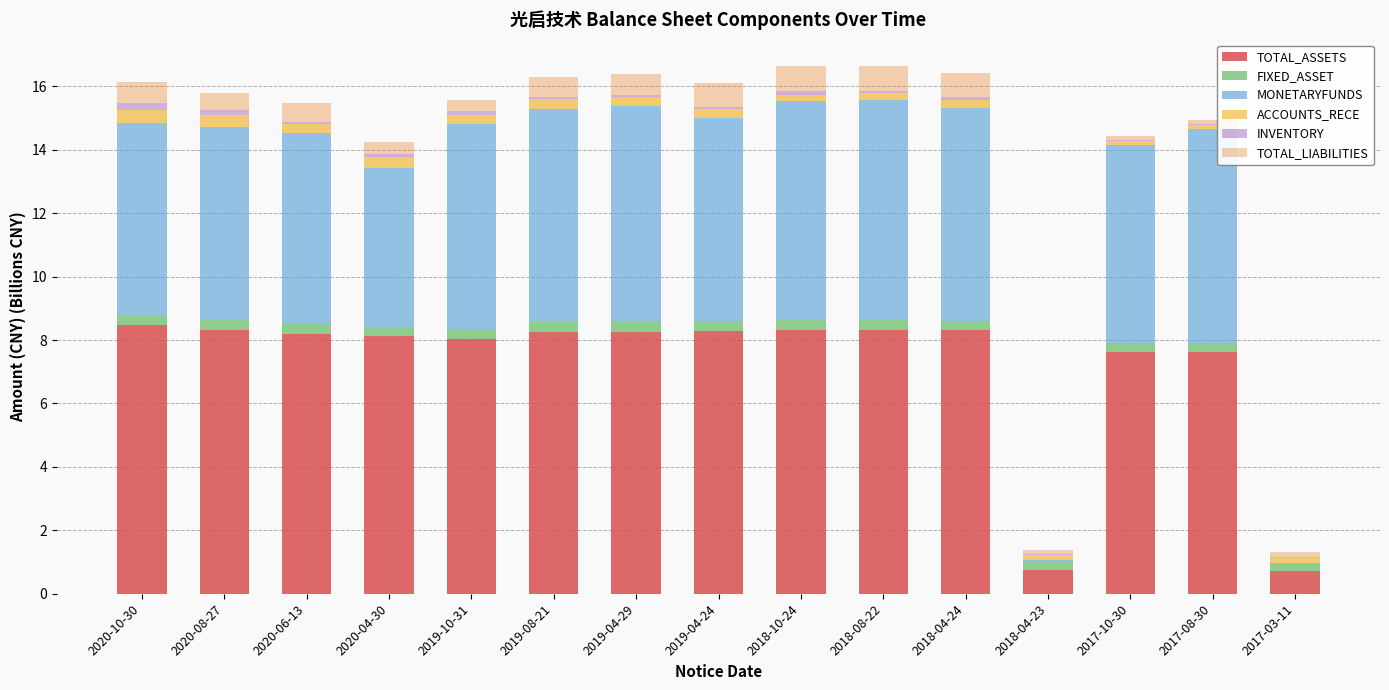

Are the bars horizontal?

No